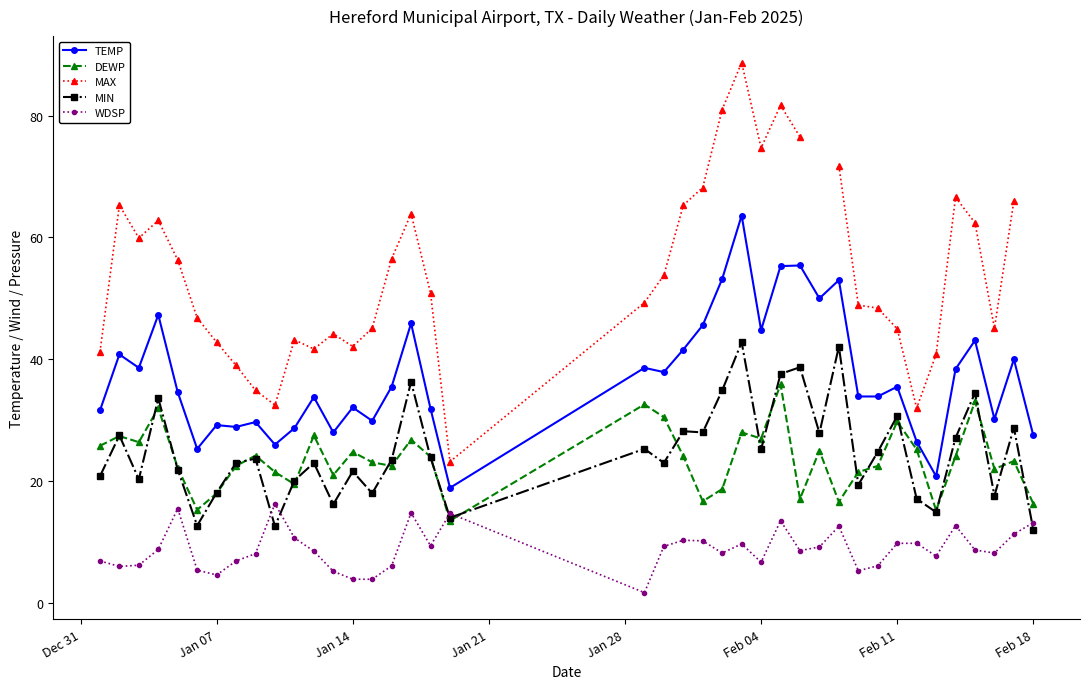

What is the maximum value for MIN?

42.8